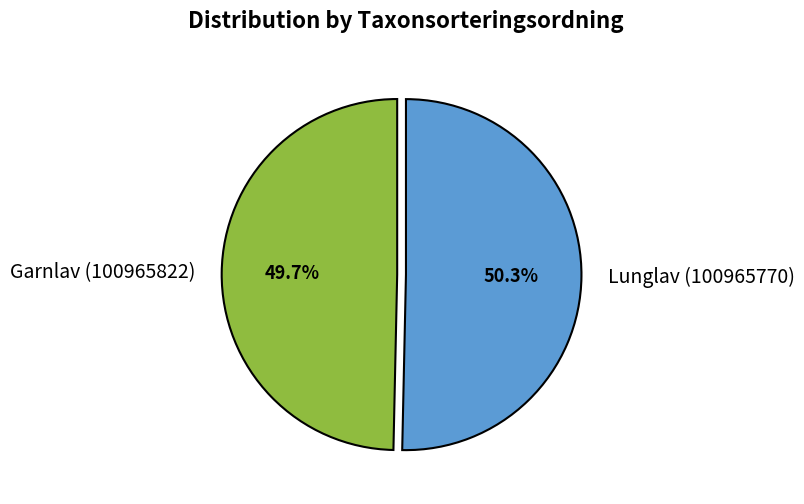

Do Garnlav (100965822) and Lunglav (100965770) together represent more than half of the pie?

Yes